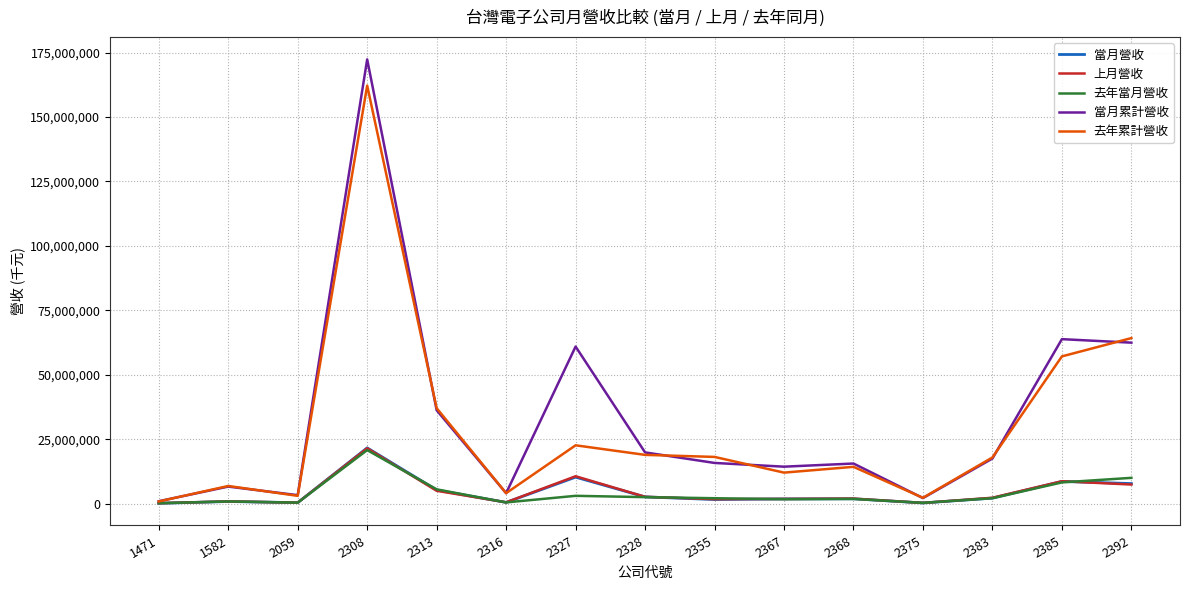

After their last crossing, which series has the higher values: 上月營收 or 當月營收?

當月營收